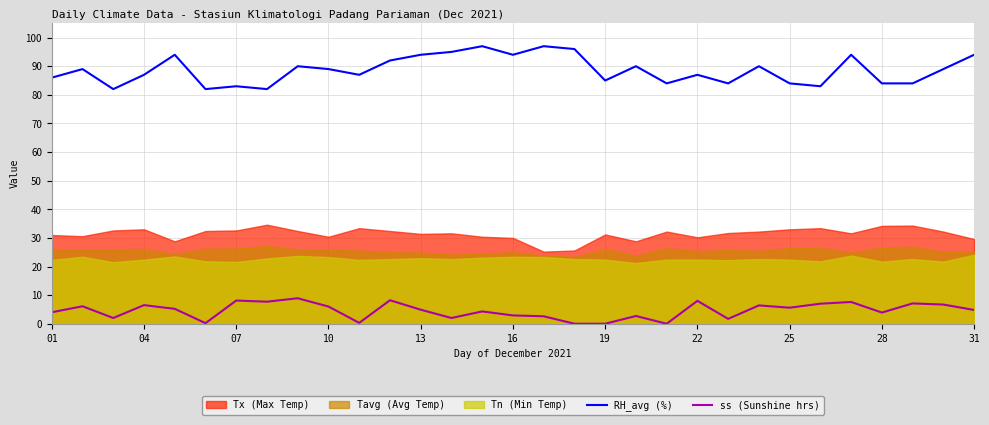

The ss (Sunshine hrs) series shows 2.2 at 11. True or false?

False